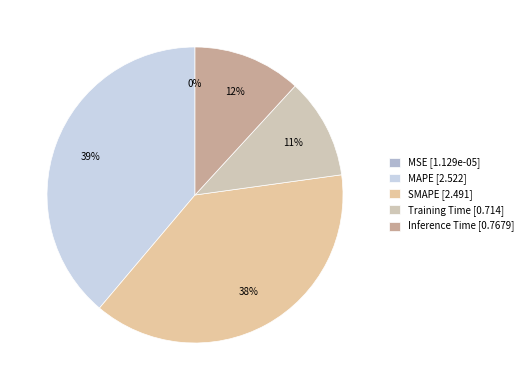

Does any single category account for the majority?

No